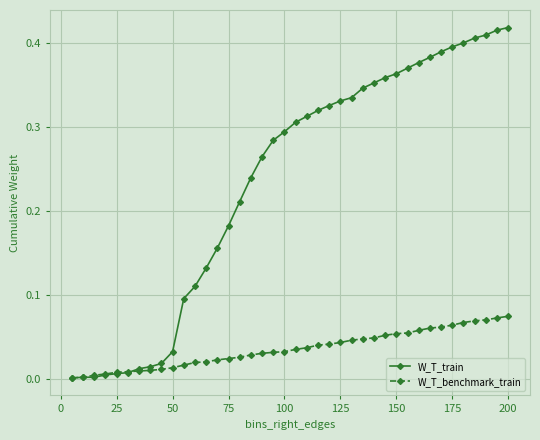

Which series has the largest total across all categories?

W_T_train